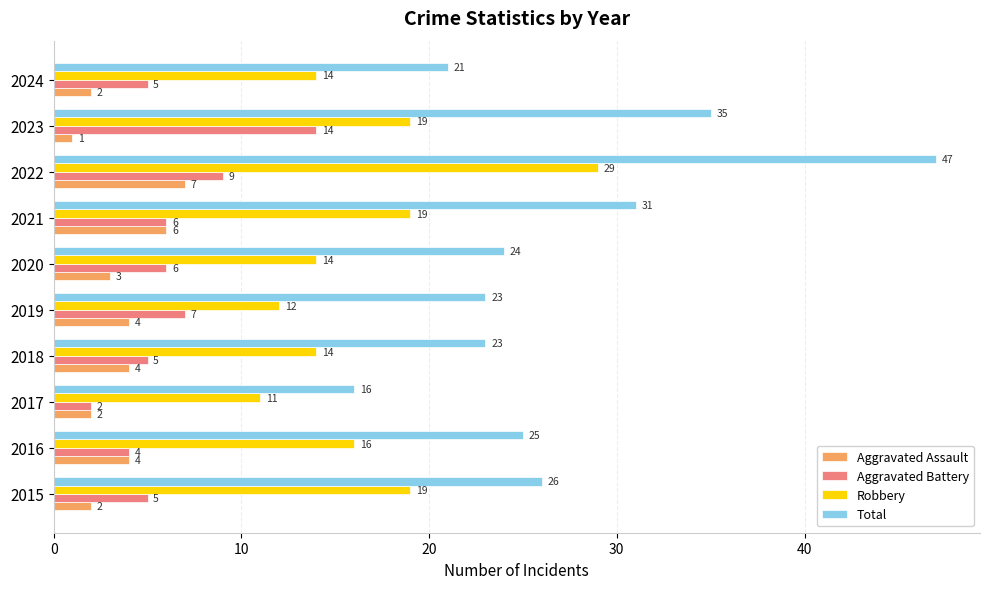

Which series has the largest total across all categories?

Total